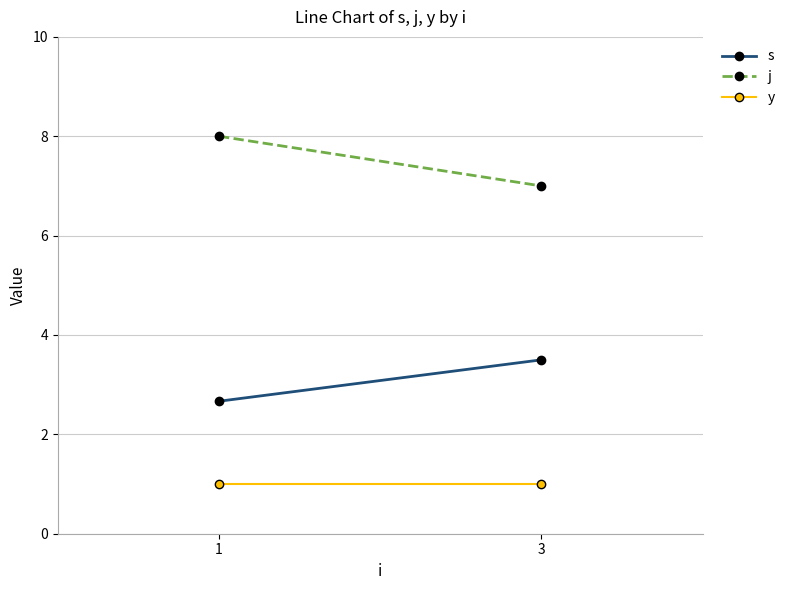

Read the s value at 1.

2.7